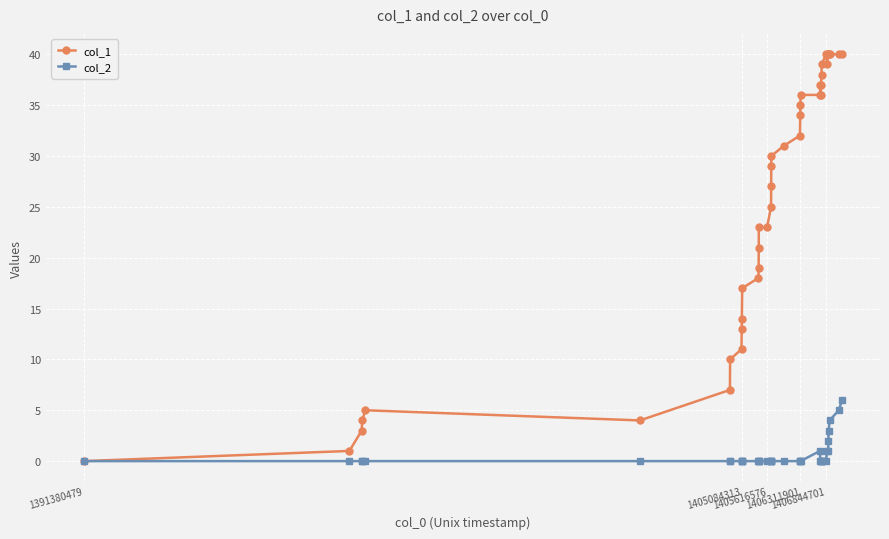

Rank the series by their average value, from lowest to highest.

col_2, col_1